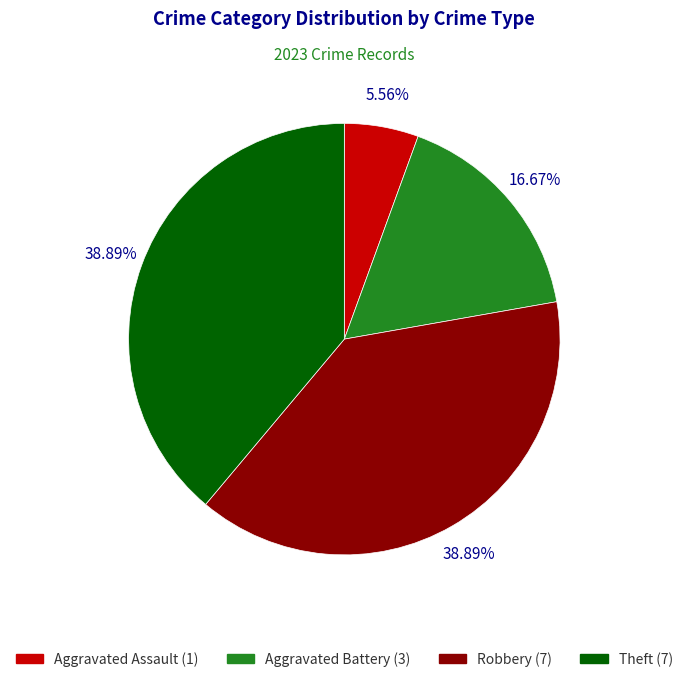

Is there a majority slice in this chart?

No